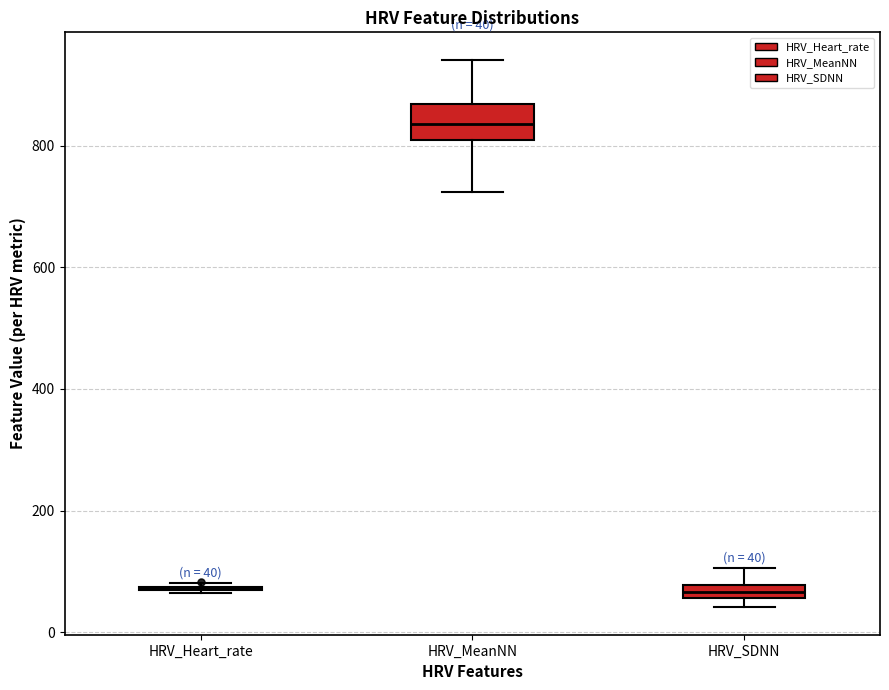

Which box is the tallest, from its lower edge to its upper edge?

HRV_MeanNN